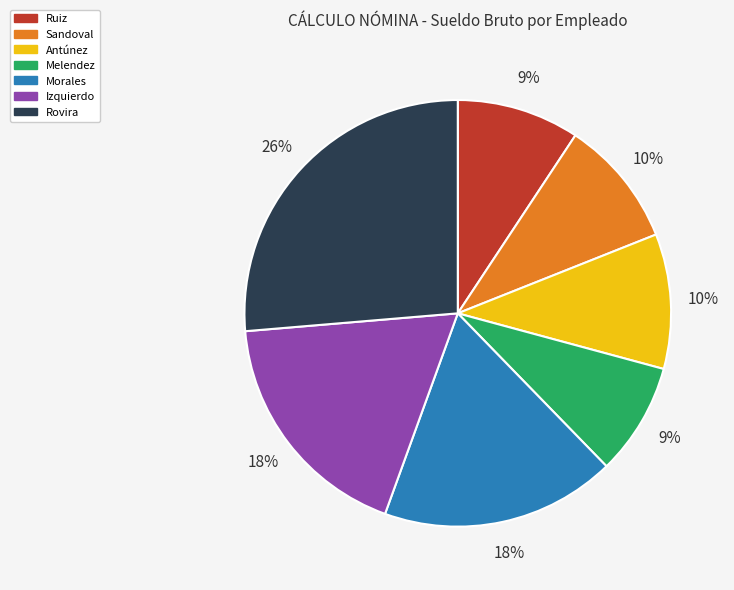

How many slices are in this pie chart?

7